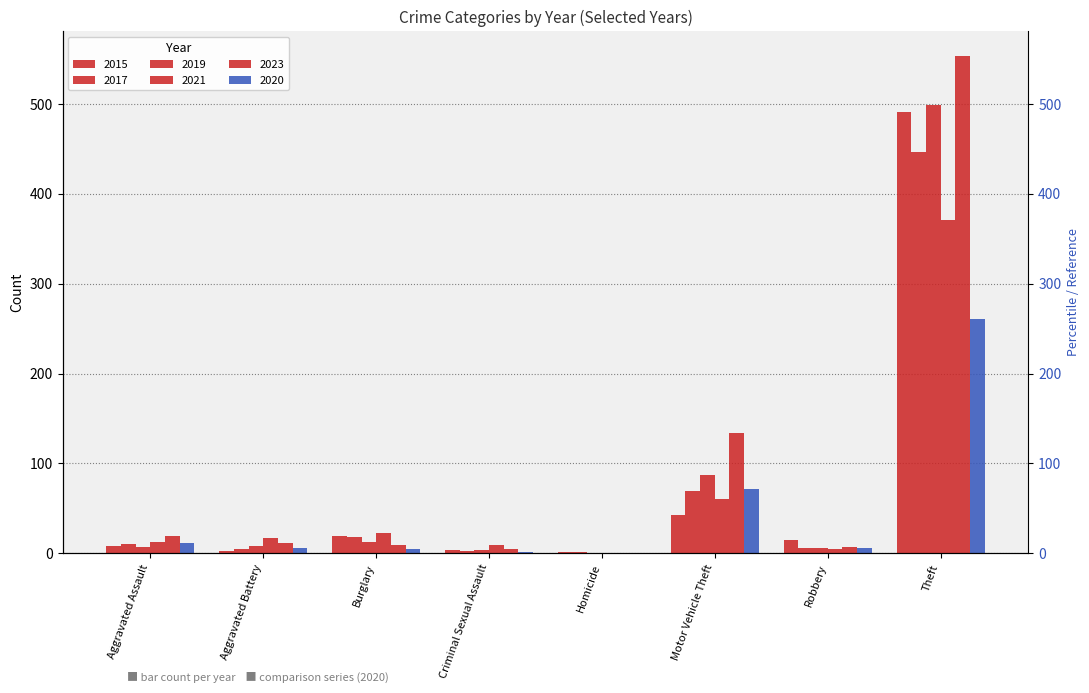

List the labels in order of 2020 value, largest first.

Theft, Motor Vehicle Theft, Aggravated Assault, Aggravated Battery, Robbery, Burglary, Criminal Sexual Assault, Homicide